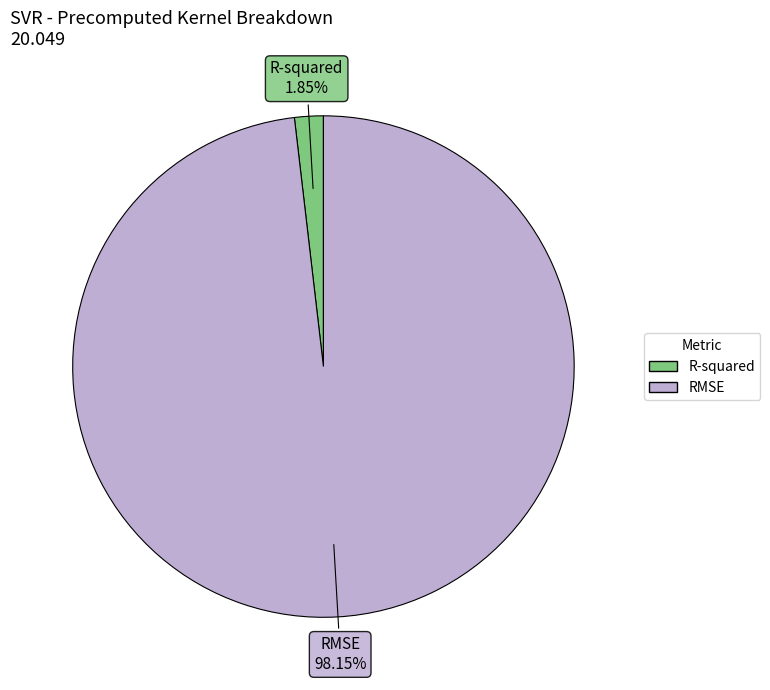

To the nearest percent, what is the average slice percentage?

50%